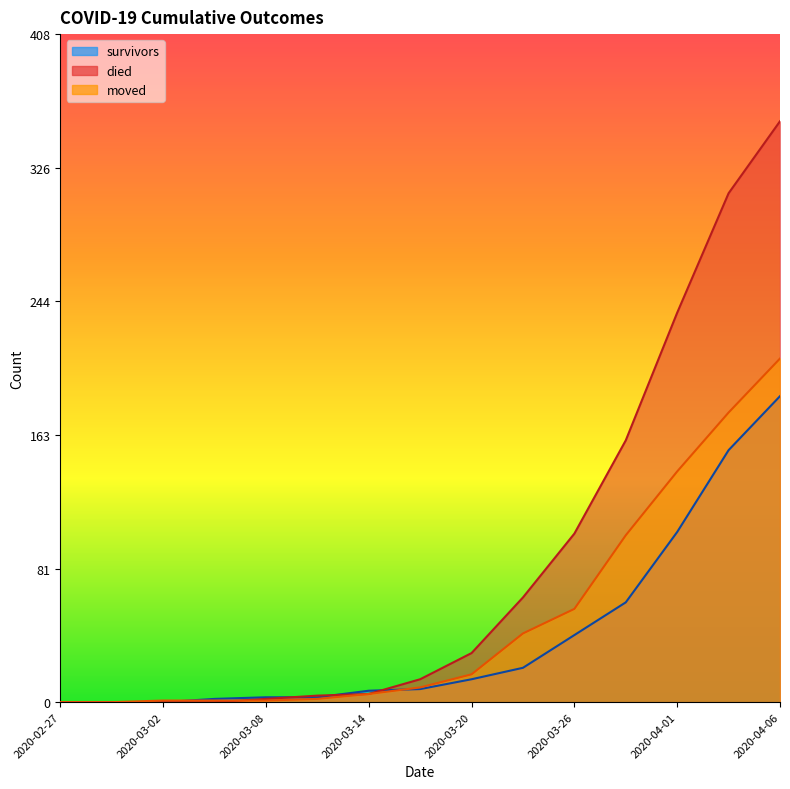

What is the difference between the maximum and minimum values in the died series?

355